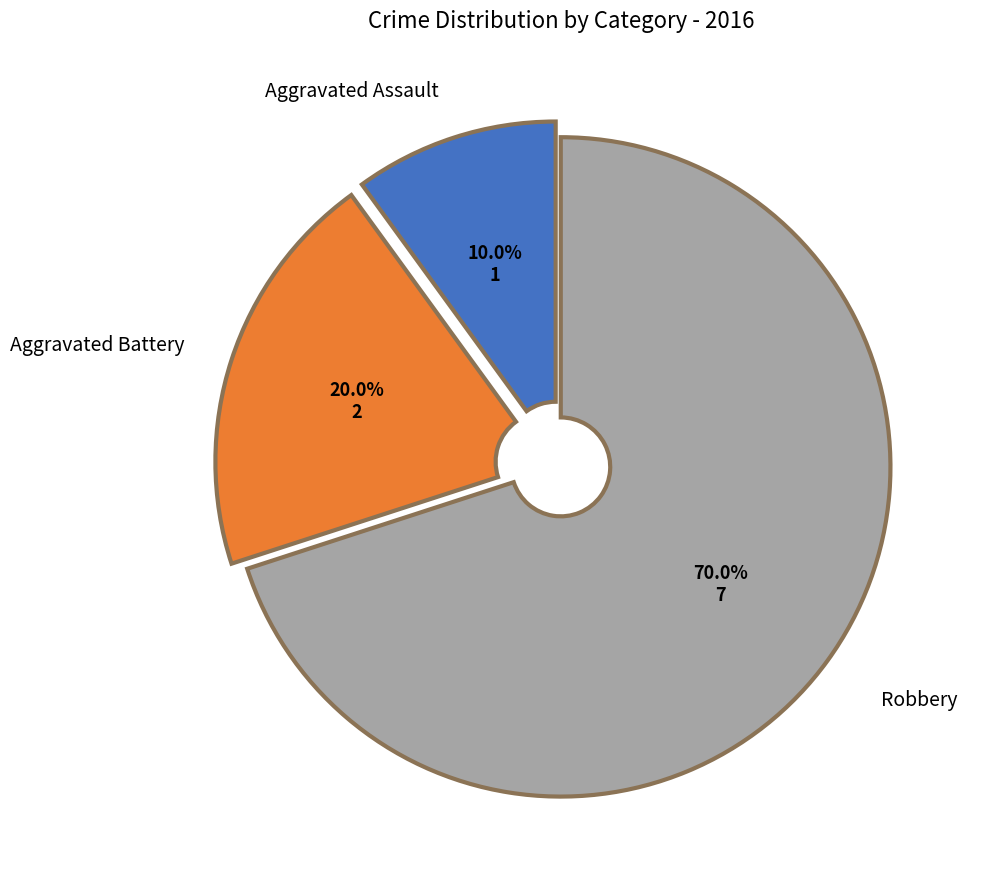

Does any single category account for the majority?

Yes